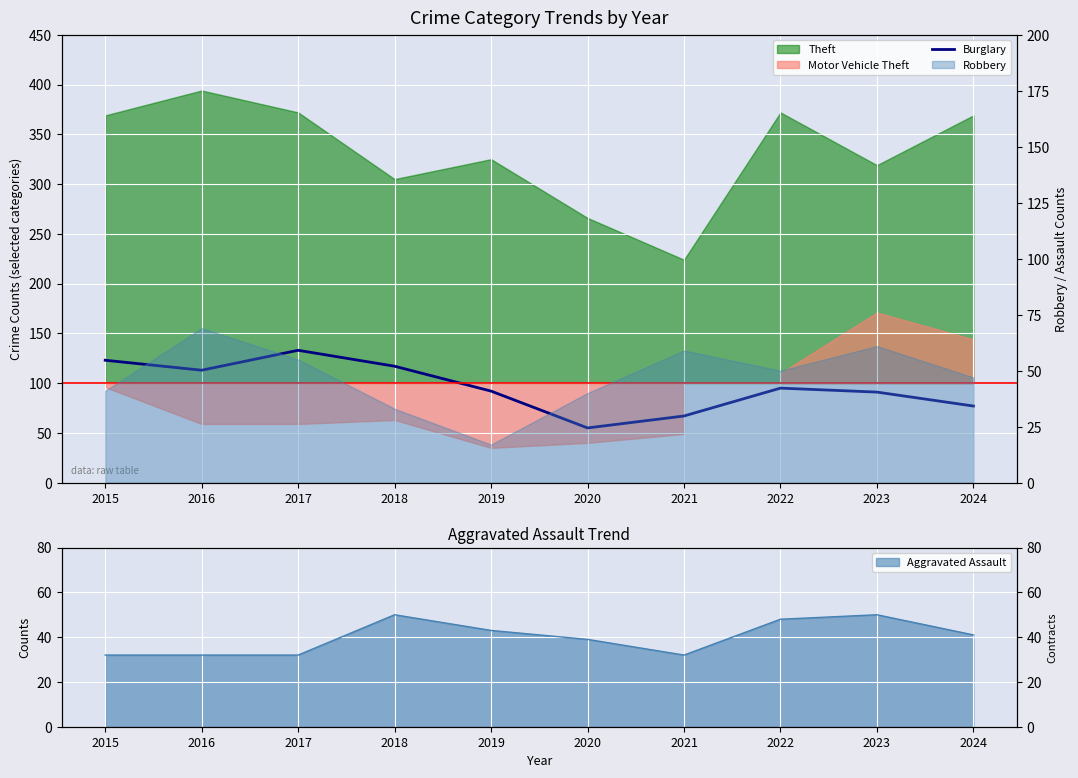

What is the greatest value displayed?

133